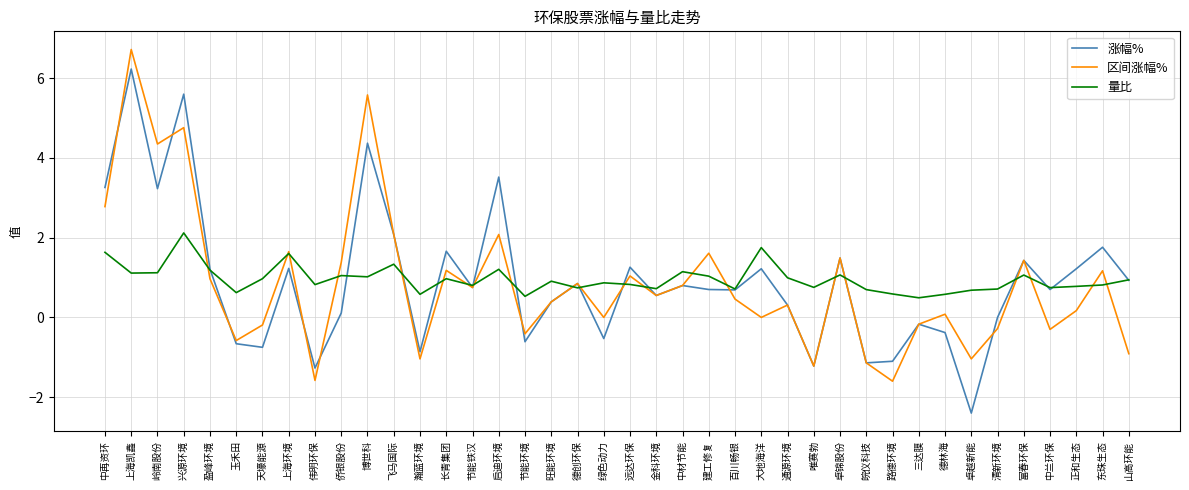

What is the spread (max minus min) of values at 飞马国际?

0.7